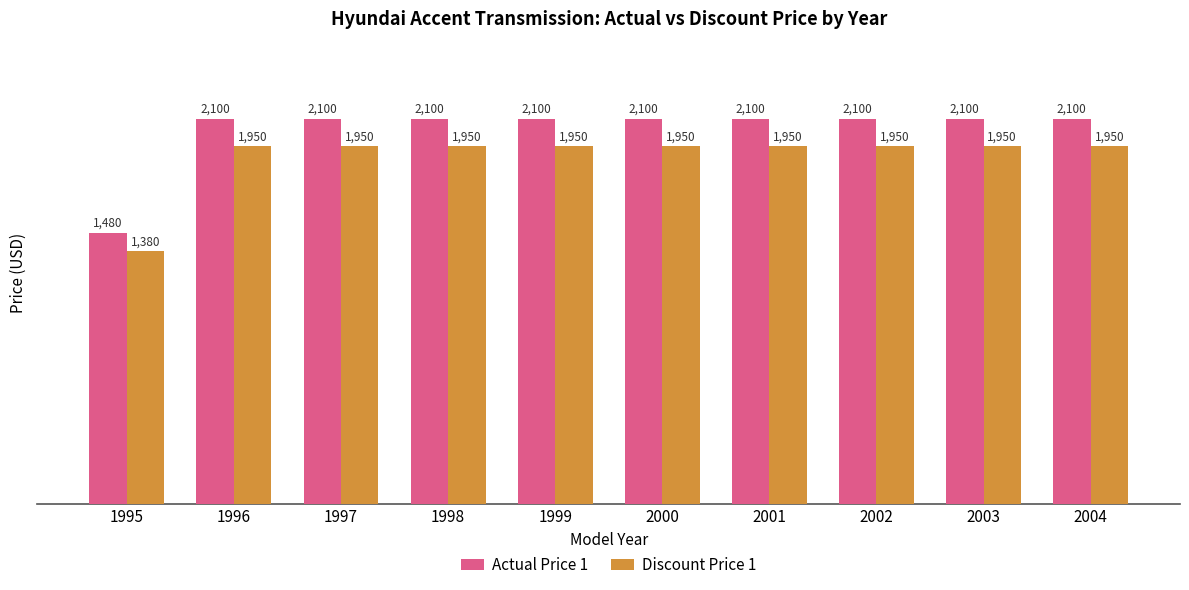

What is the difference between the highest and lowest values at 2002?

150